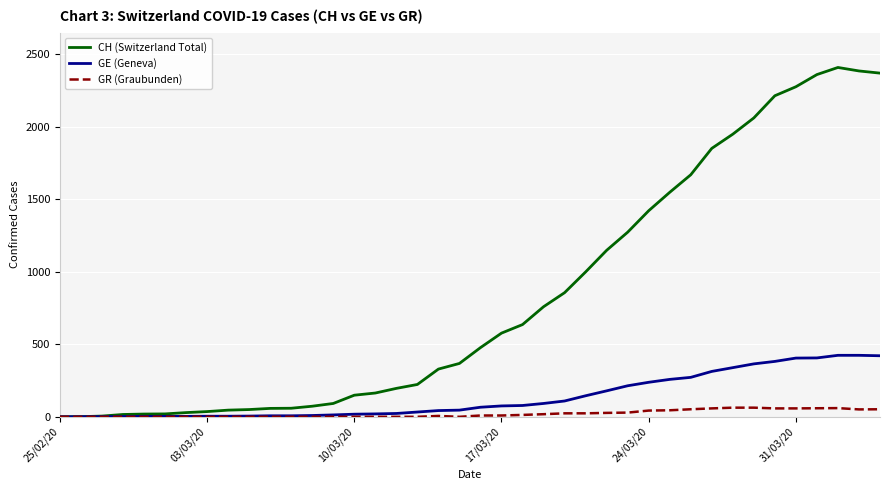

Rank the series by their maximum value, from highest to lowest.

CH (Switzerland Total), GE (Geneva), GR (Graubunden)